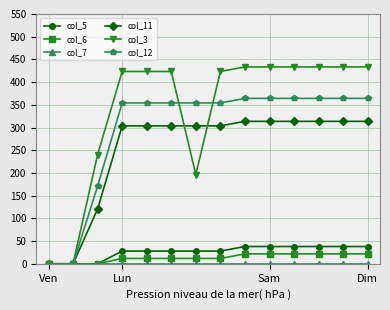

What is the value of the col_12 point at the 11th from the left?

364.2